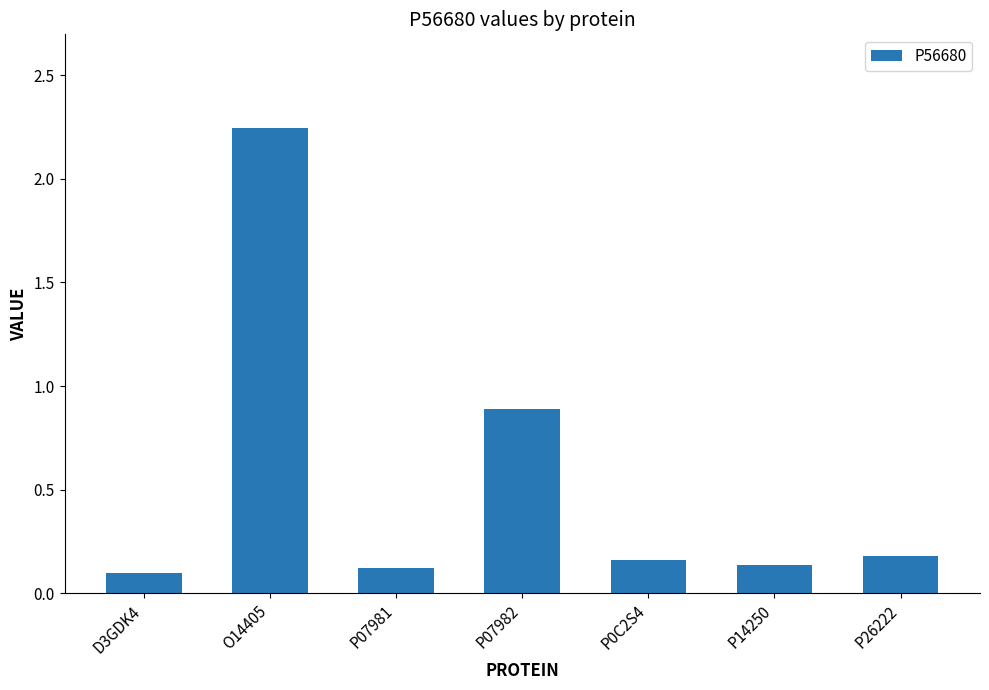

What is the label of the 3rd bar from the left?

P07981